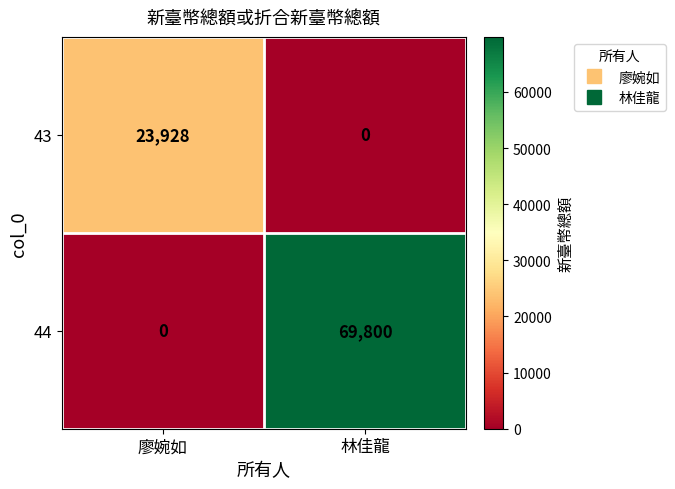

What is the greatest value displayed?

69800